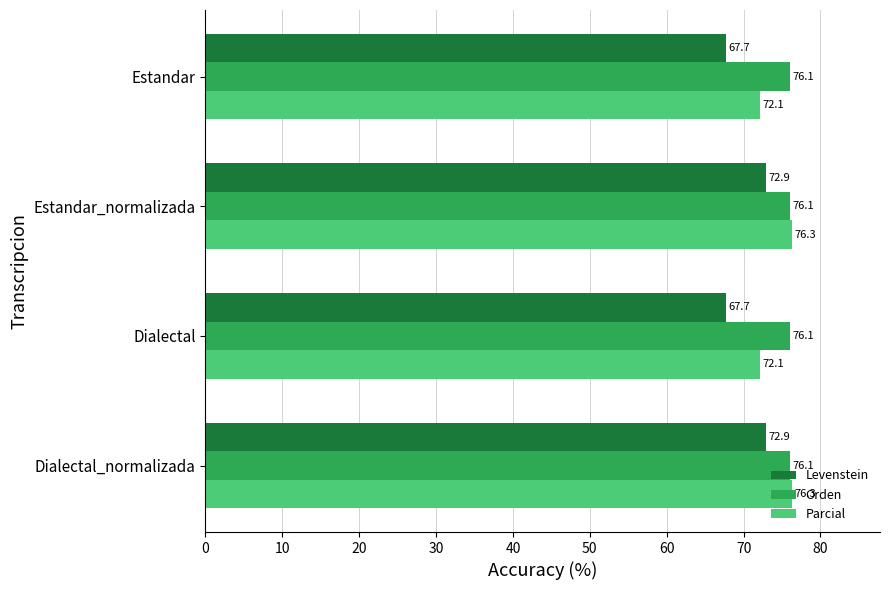

What is the difference between the maximum and minimum values in the Levenstein series?

5.2